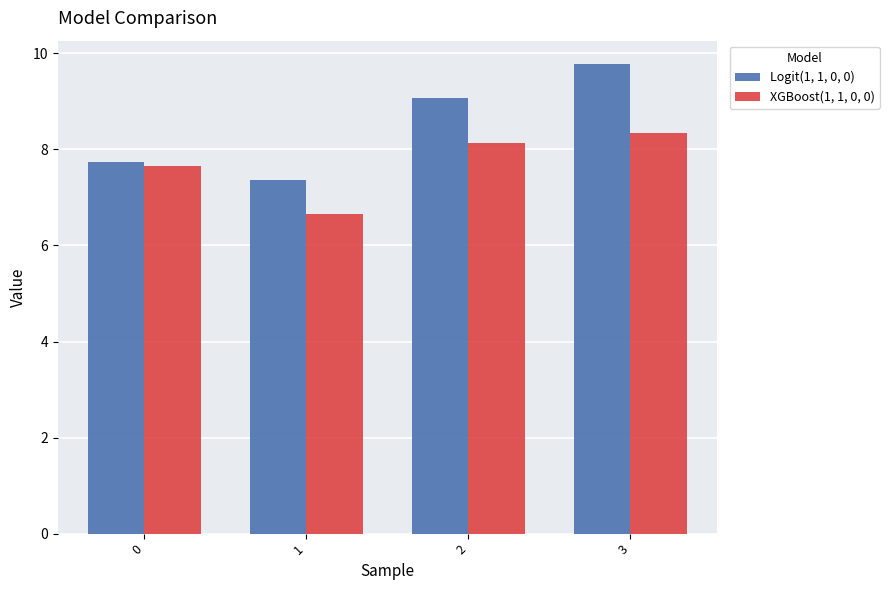

What is the difference between the maximum and minimum values in the Logit(1, 1, 0, 0) series?

2.4